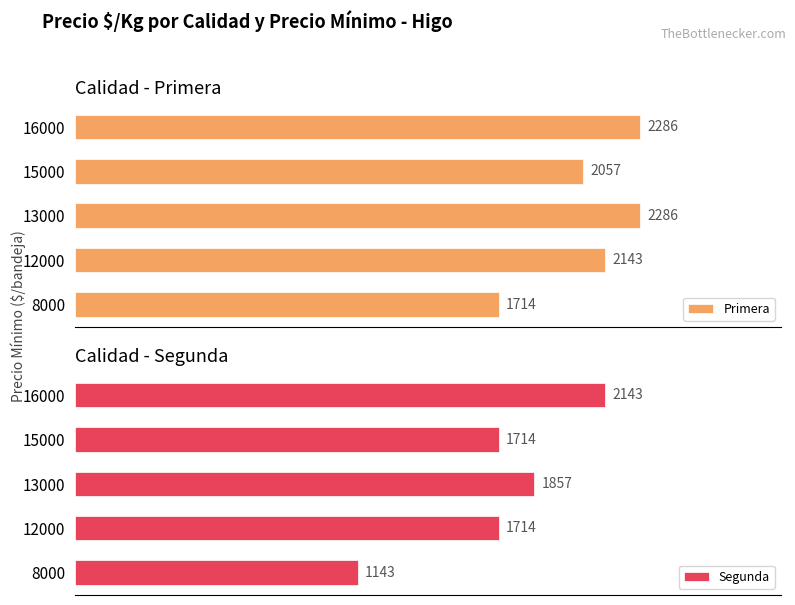

Count the Primera values in the range 2057 to 2286.

4